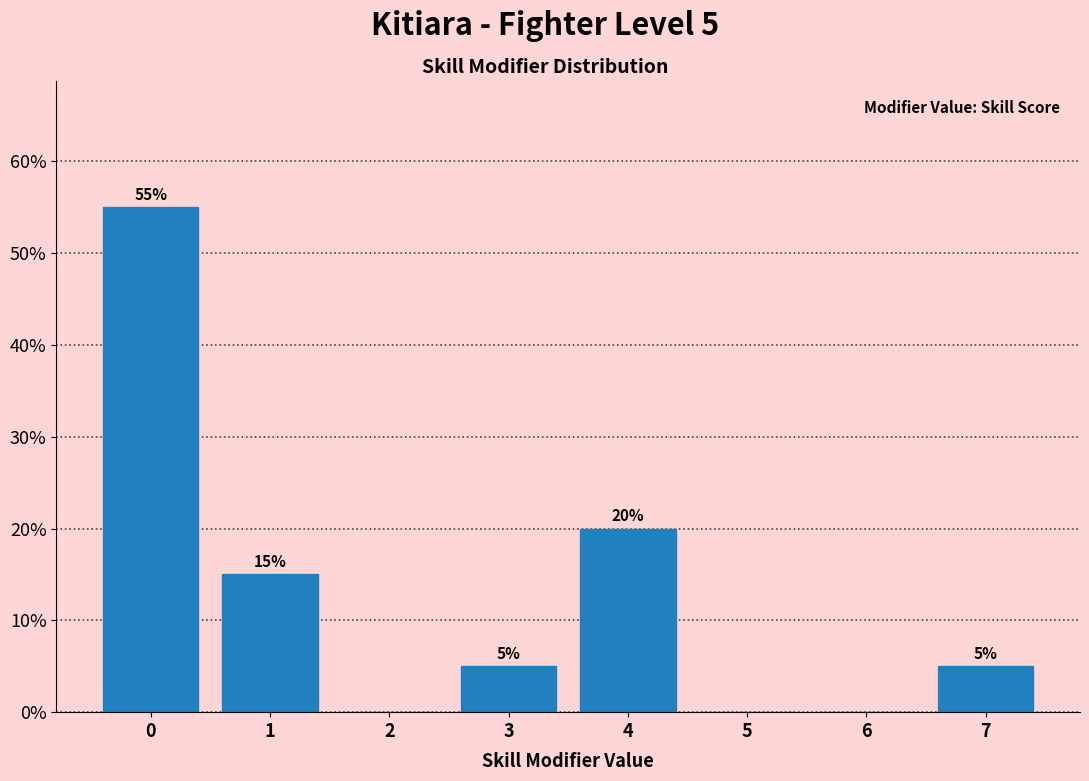

Over which range of the x-axis is the bar tallest?

-0.5 to 0.5